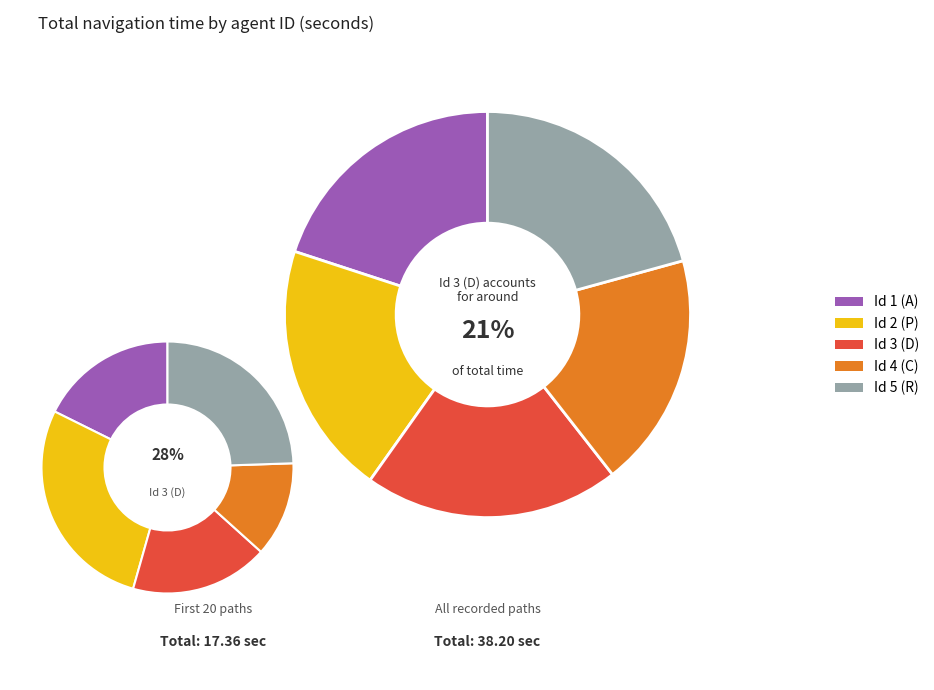

Is it true that Id 1 (A) is 11% of the pie?

False